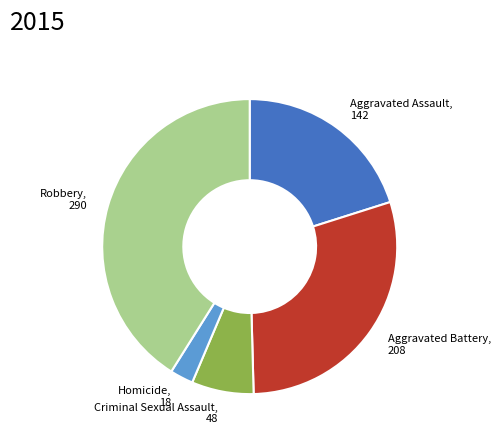

Rank the categories by value from lowest to highest.

Homicide, Criminal Sexual Assault, Aggravated Assault, Aggravated Battery, Robbery